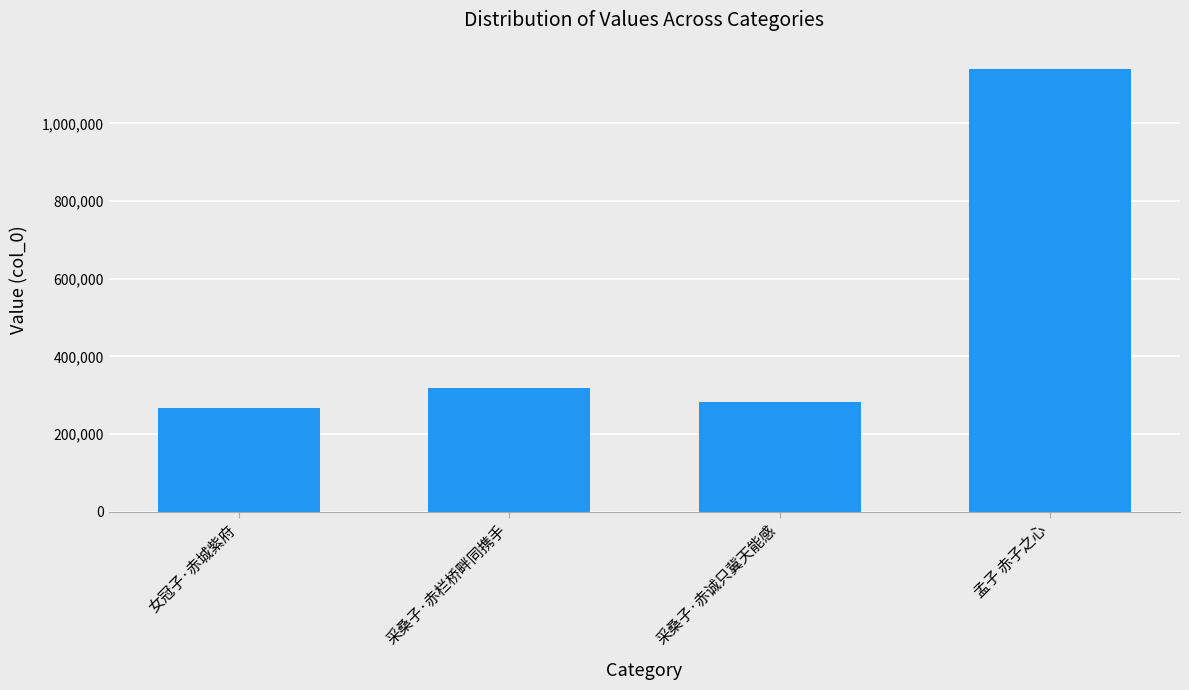

Between 女冠子·赤城紫府 and 采桑子·赤栏桥畔同携手, which is larger?

采桑子·赤栏桥畔同携手